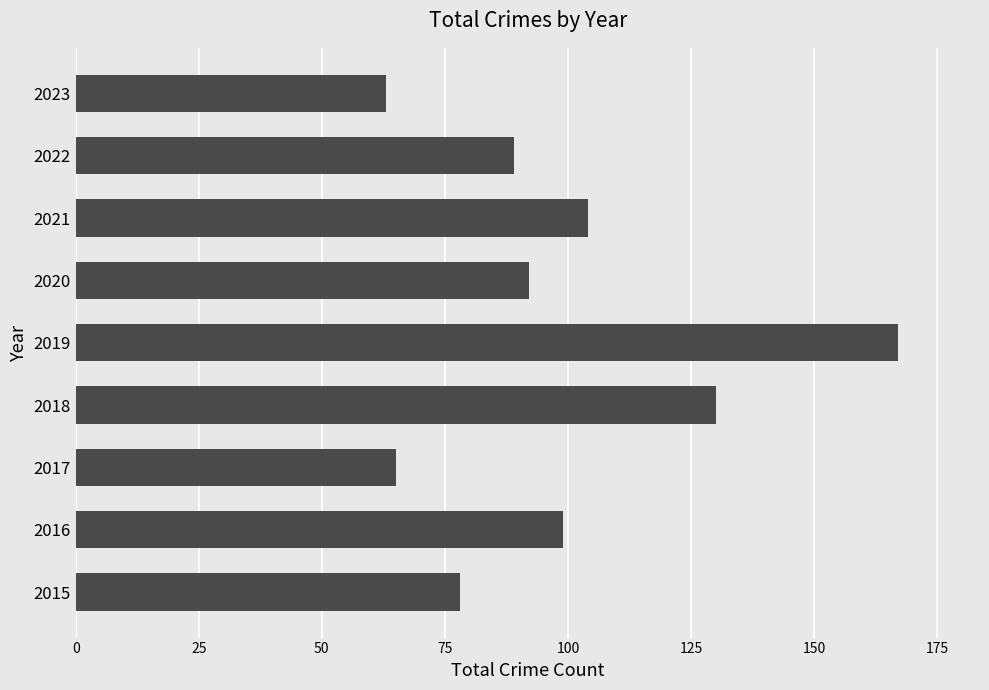

What is the greatest value displayed?

167